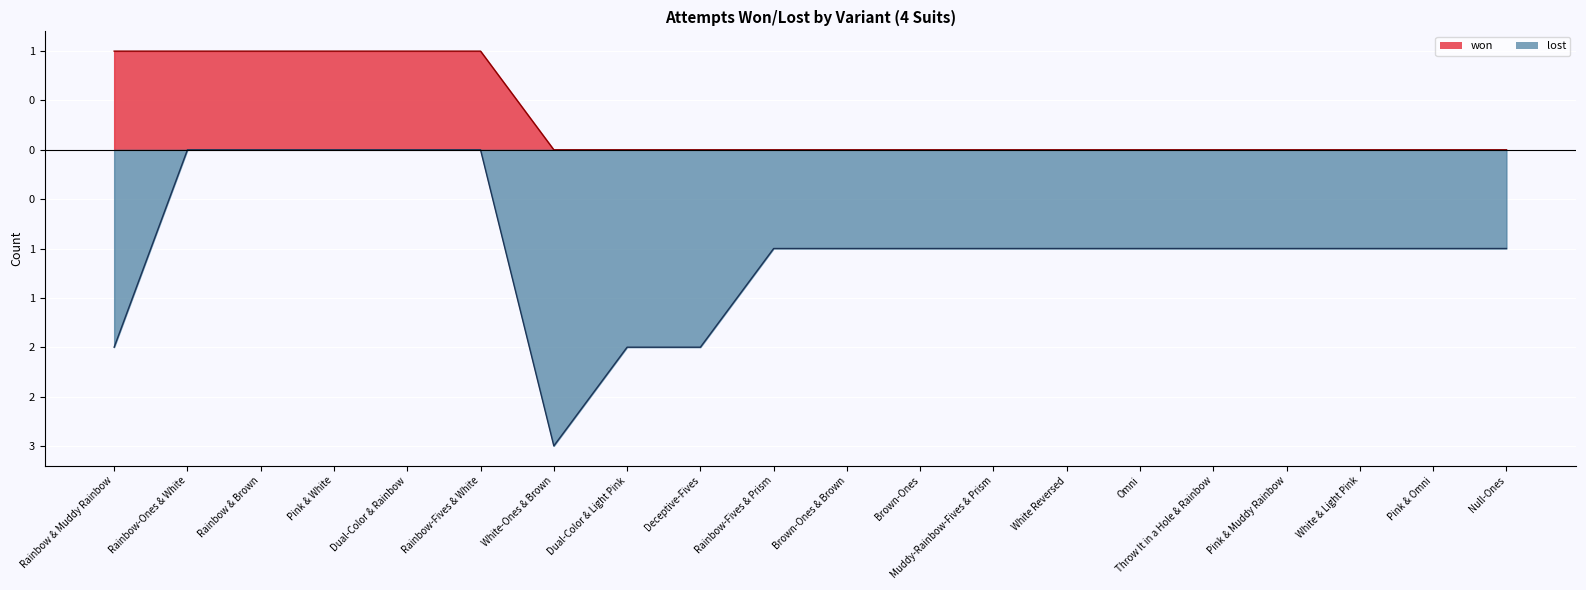

Is the value of lost (line) at Rainbow-Fives & White greater than the value of won (line) at White & Light Pink?

No